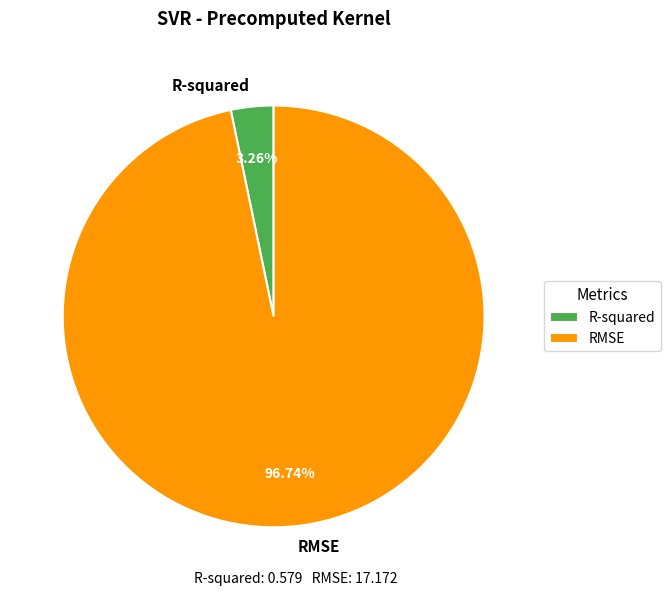

To the nearest percent, what is the combined percentage of R-squared and RMSE?

100%